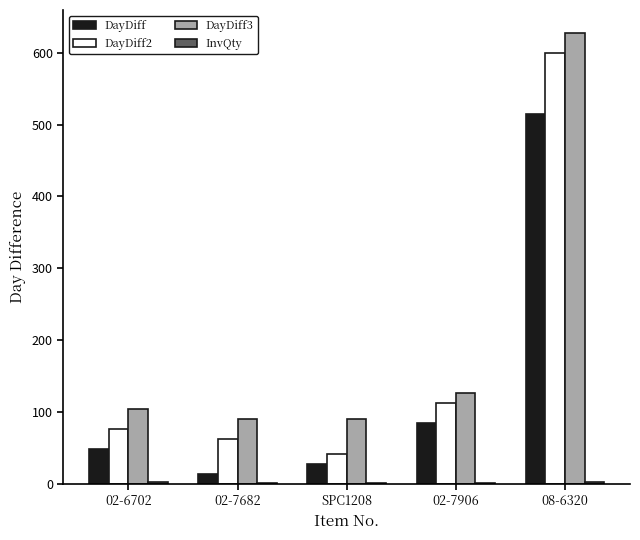

Which series has the largest total across all categories?

DayDiff3